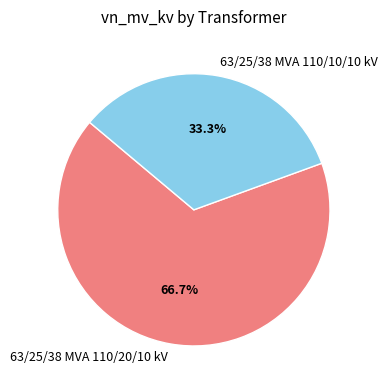

Which category has the biggest portion of the pie?

63/25/38 MVA 110/20/10 kV